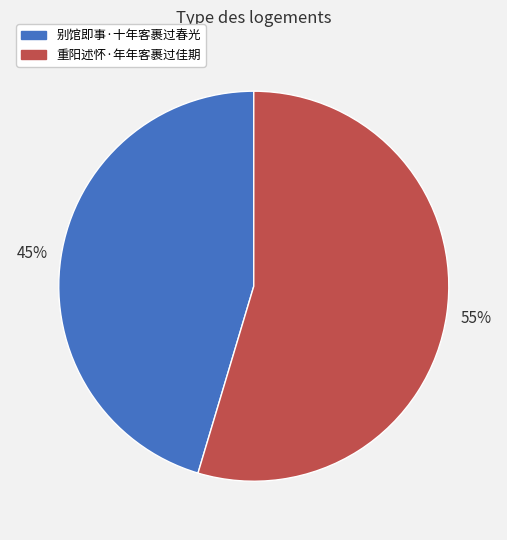

What is the ratio of the value at 重阳述怀·年年客裹过佳期 to the value at 别馆即事·十年客裹过春光?

1.2